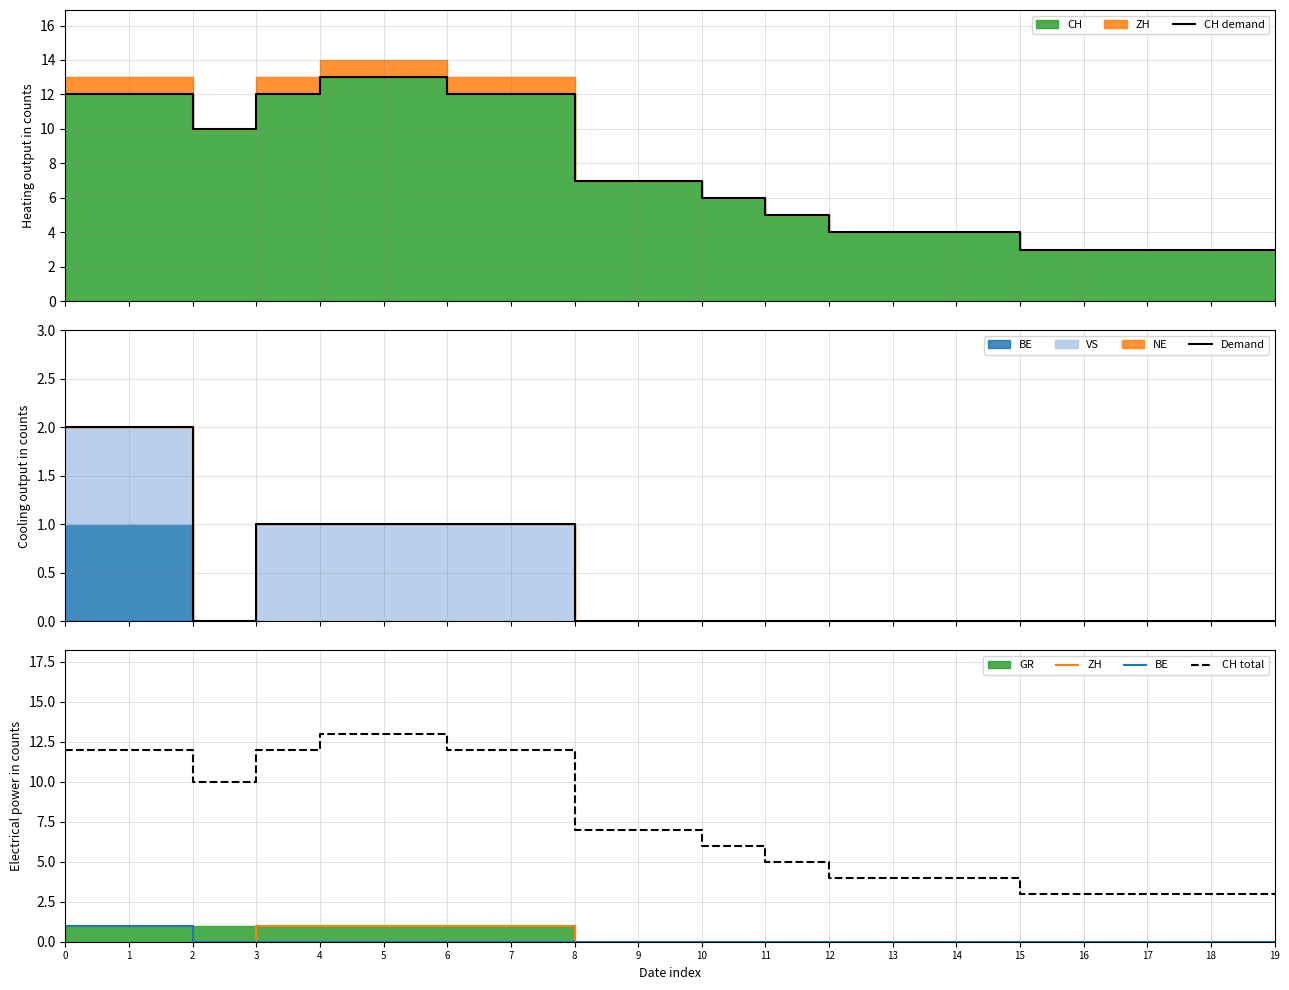

Reading left to right, transcribe all the data shown in this chart.

CH demand: 0=12	1=12	2=10	3=12	4=13	5=13	6=12	7=12	8=7	9=7	10=6	11=5	12=4	13=4	14=4	15=3	16=3	17=3	18=3	19=3
Demand: 0=2	1=2	2=0	3=1	4=1	5=1	6=1	7=1	8=0	9=0	10=0	11=0	12=0	13=0	14=0	15=0	16=0	17=0	18=0	19=0
ZH: 0=1	1=1	2=0	3=1	4=1	5=1	6=1	7=1	8=0	9=0	10=0	11=0	12=0	13=0	14=0	15=0	16=0	17=0	18=0	19=0
BE: 0=1	1=1	2=0	3=0	4=0	5=0	6=0	7=0	8=0	9=0	10=0	11=0	12=0	13=0	14=0	15=0	16=0	17=0	18=0	19=0
CH total: 0=12	1=12	2=10	3=12	4=13	5=13	6=12	7=12	8=7	9=7	10=6	11=5	12=4	13=4	14=4	15=3	16=3	17=3	18=3	19=3